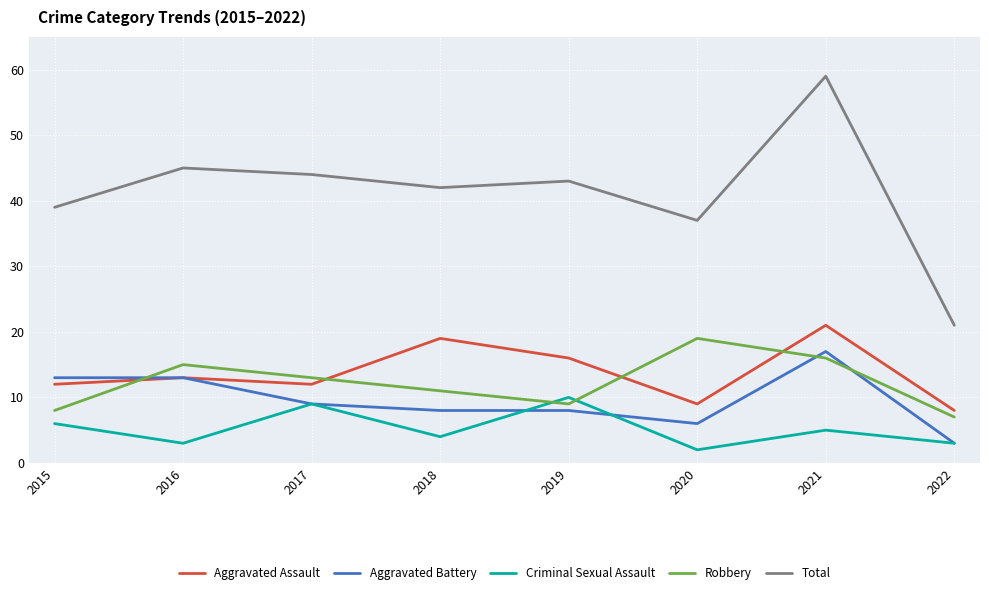

At how many categories does at least one series exceed 19?

8